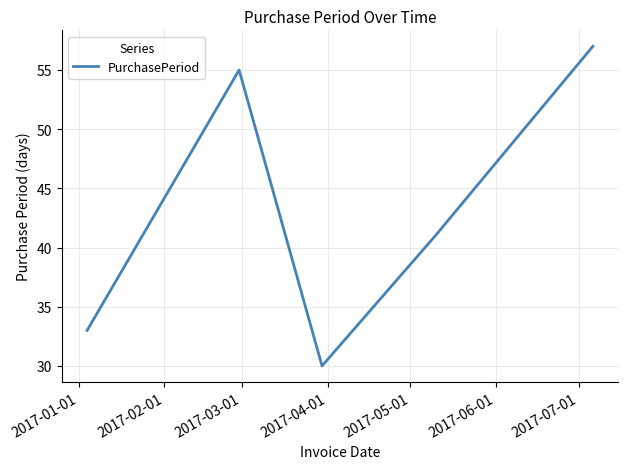

Does the chart display data point markers on the line(s)?

No